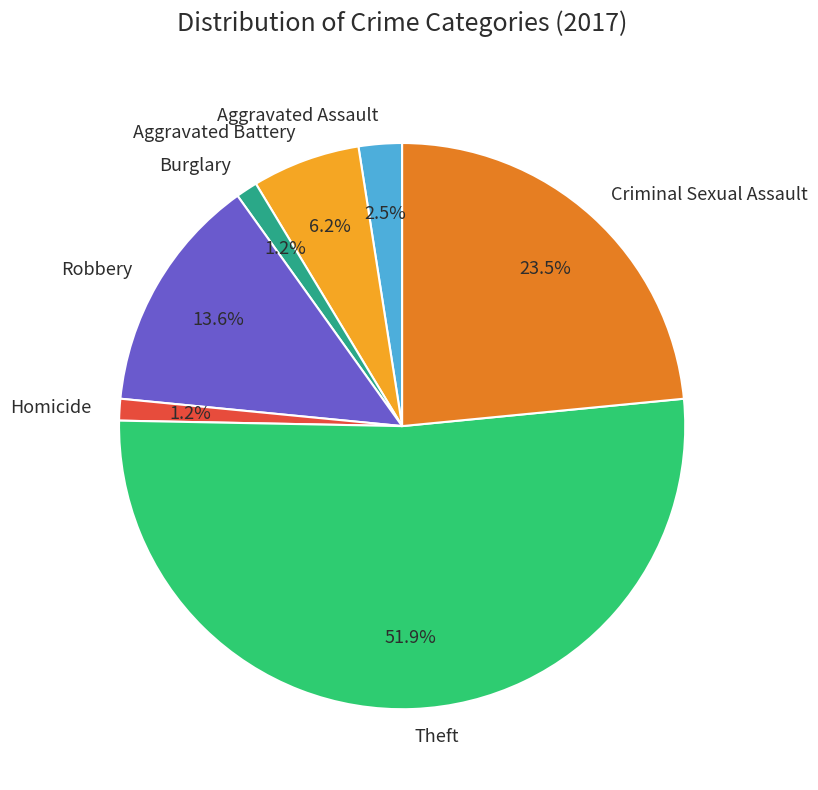

To the nearest percent, what is the difference between the Aggravated Assault and Criminal Sexual Assault slice percentages?

21%